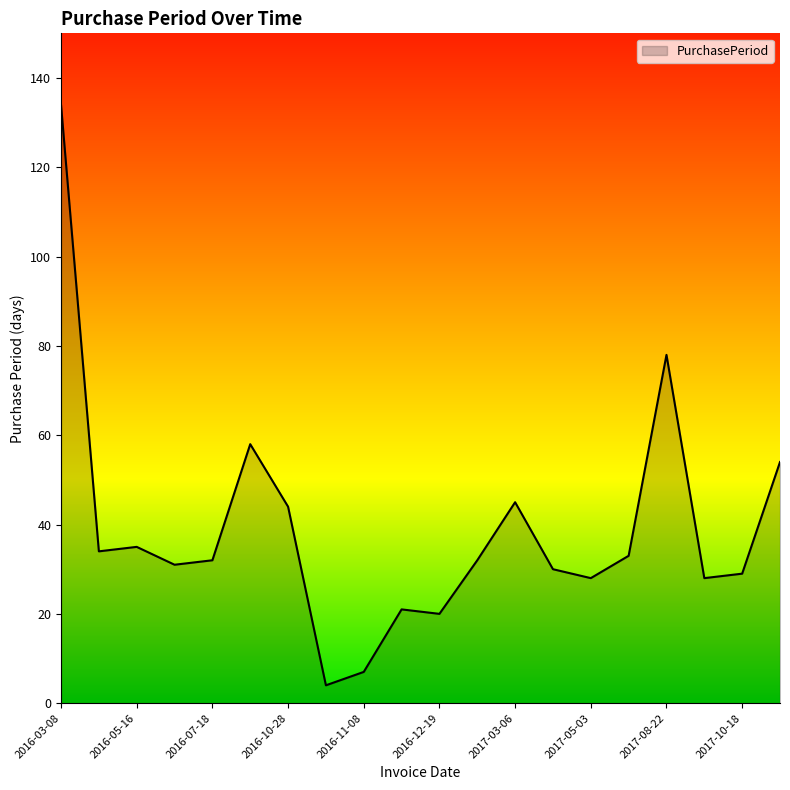

What is the minimum value shown in the chart?

4